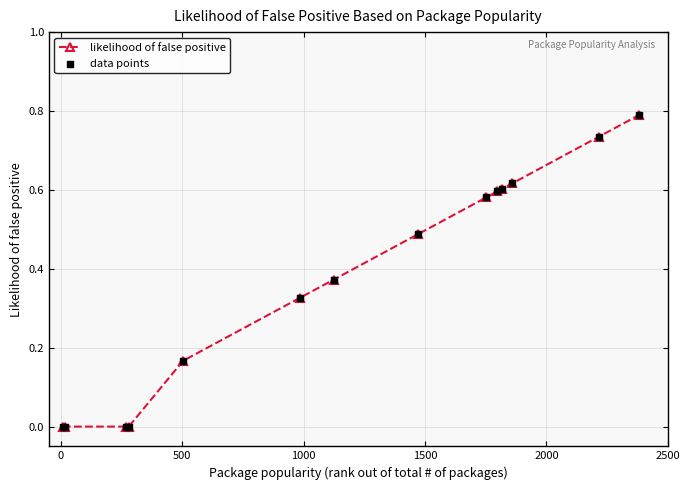

What is the sum of all values?

5.3